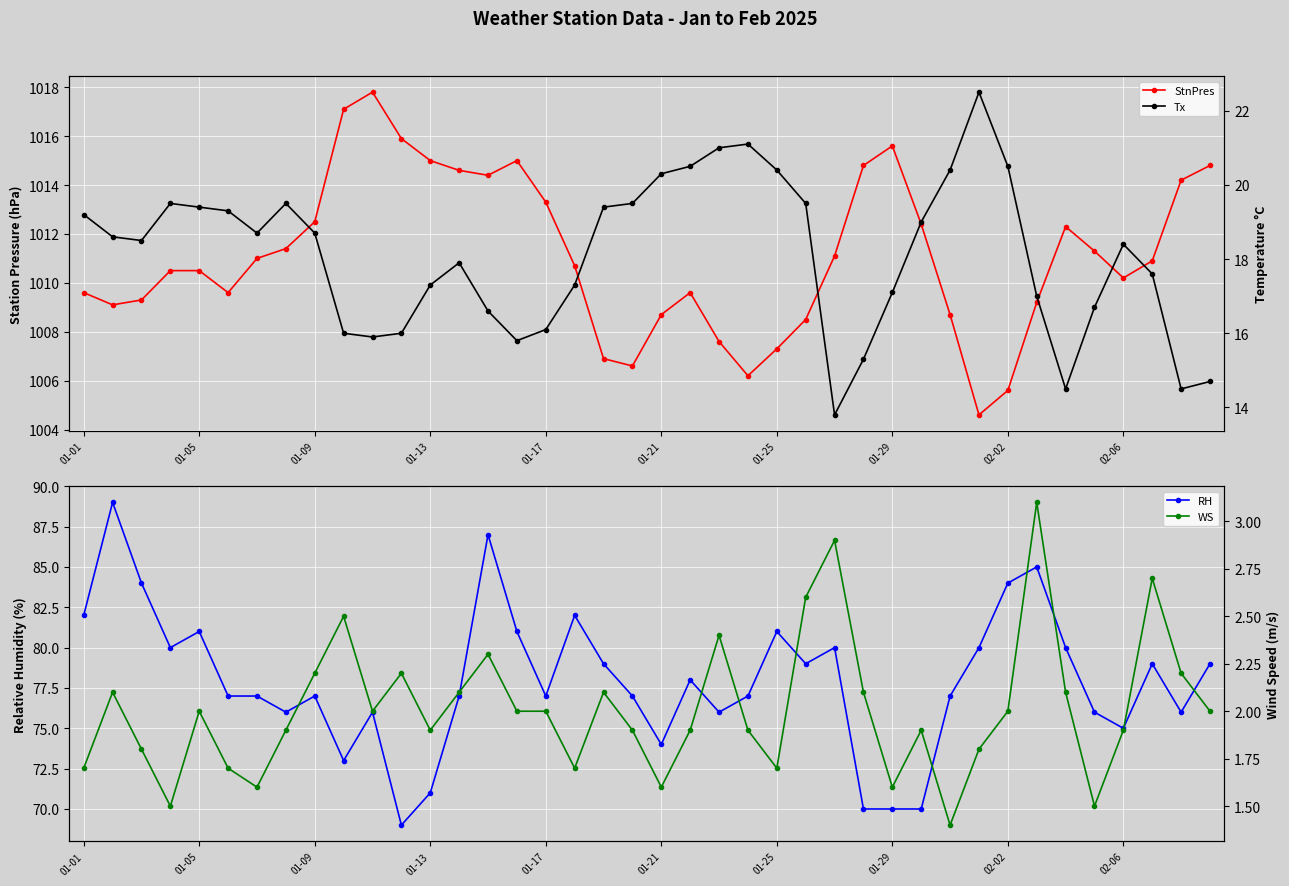

True or false: RH and StnPres cross at least once.

False